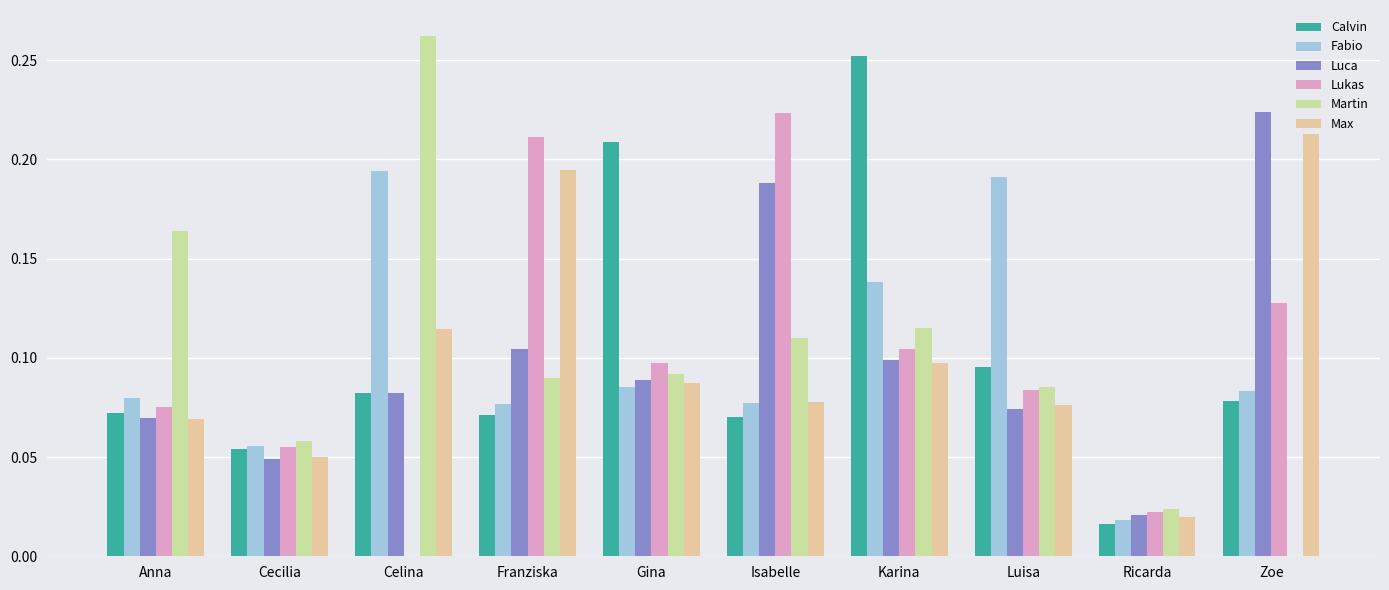

Where is Luca nearest to the value 0?

Ricarda